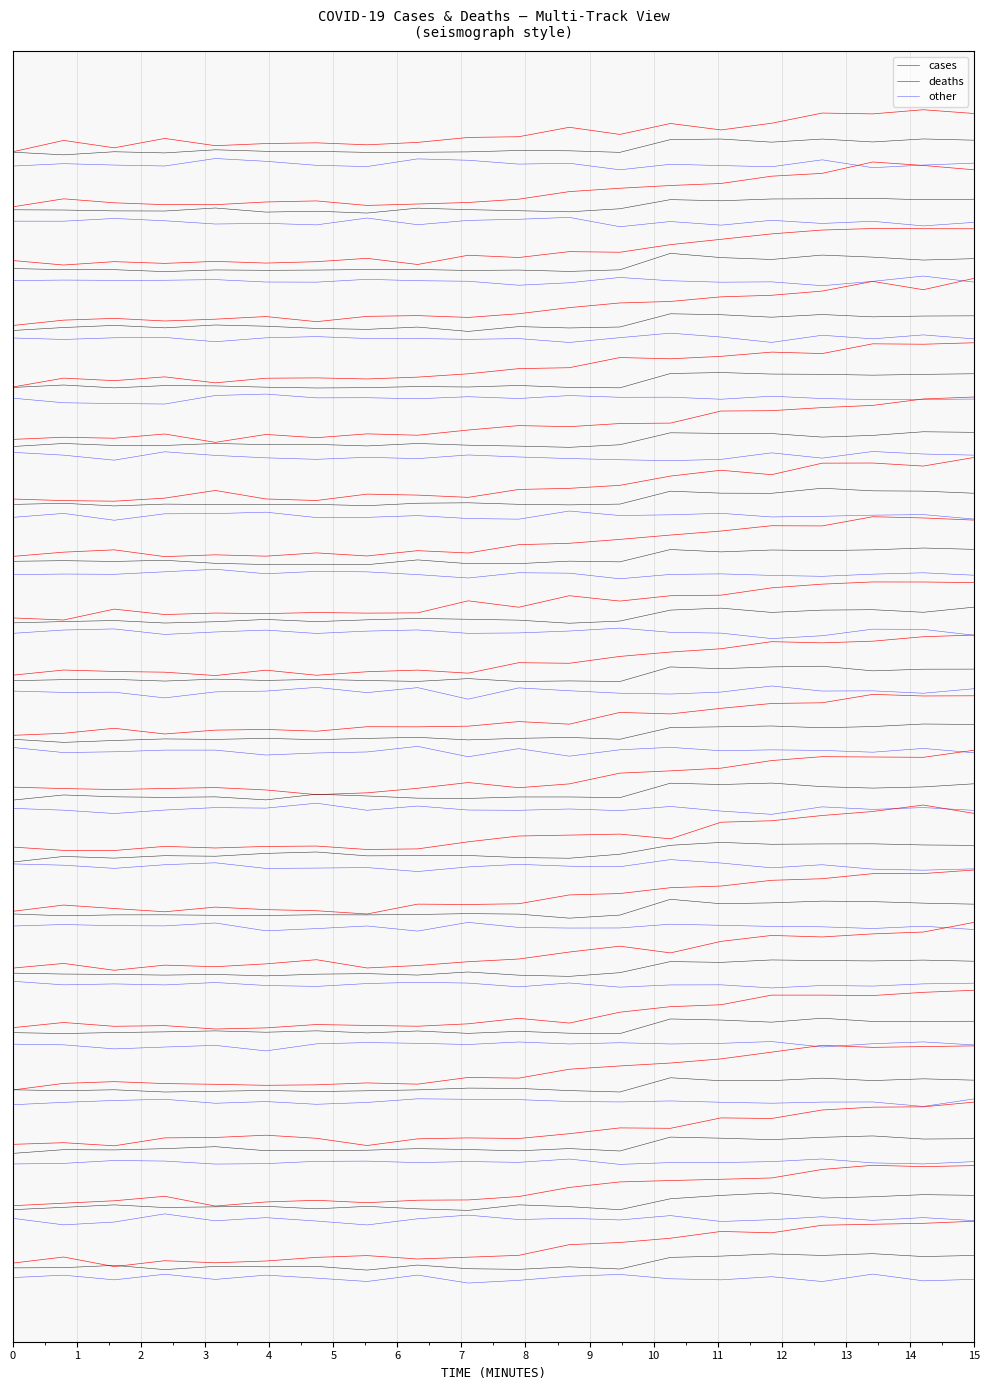

What are all the series names shown in the legend?

cases, deaths, other